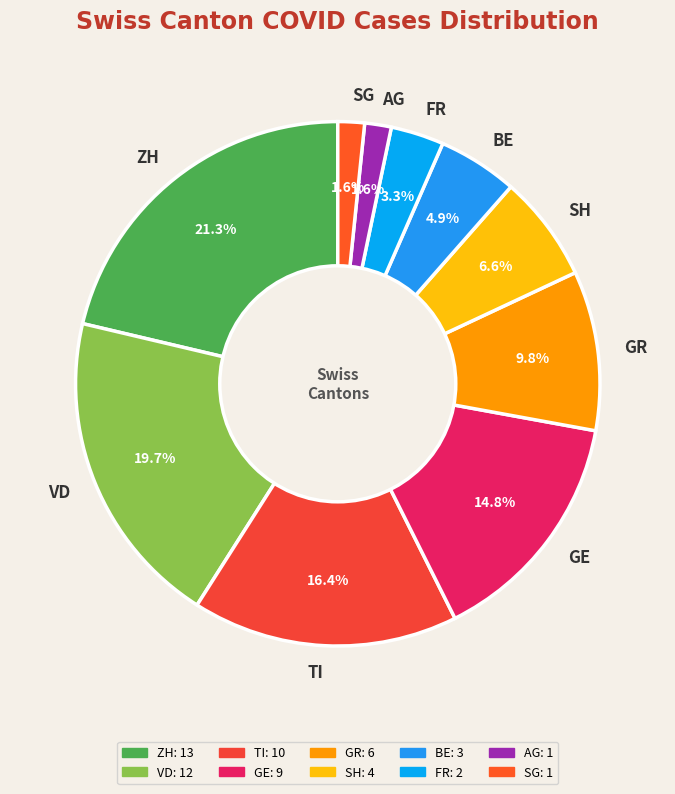

Is it true that VD is 27% of the pie?

False